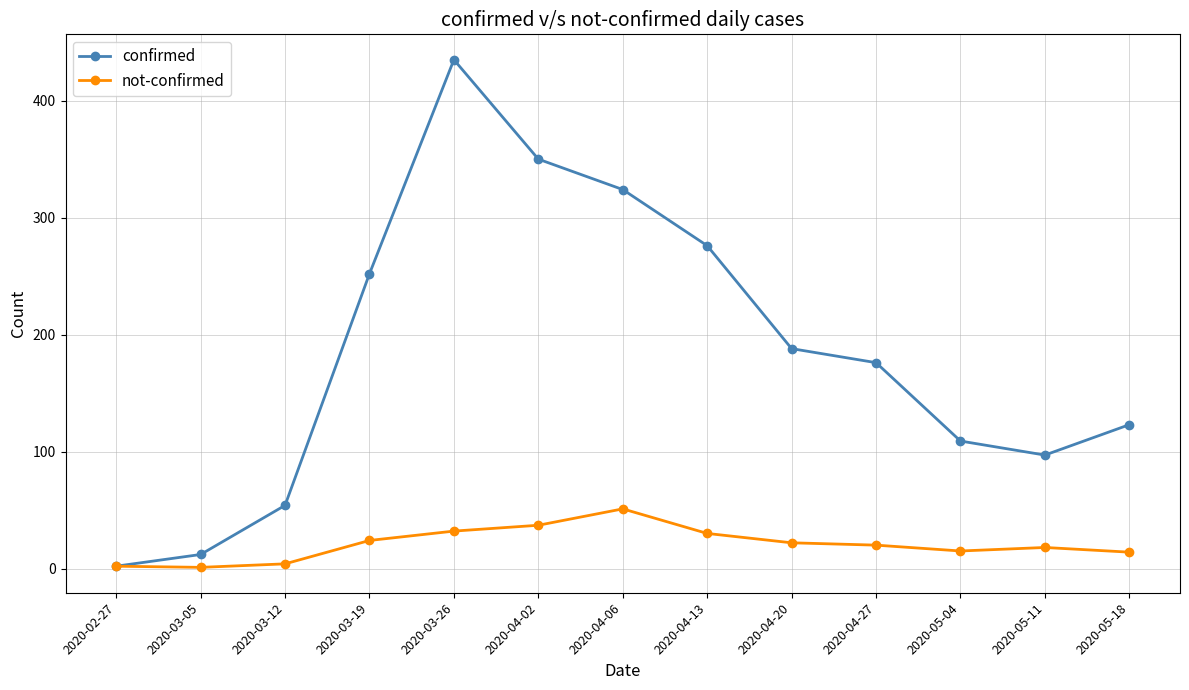

What is the difference between the maximum and second lowest values in the confirmed series?

423